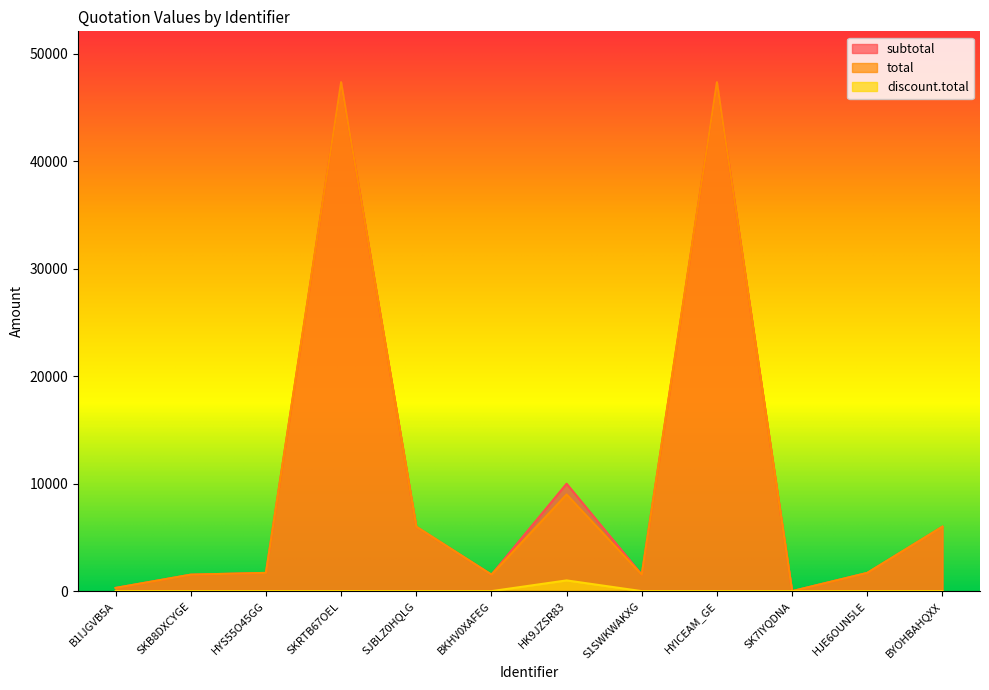

What is the average value of the discount.total series?

83.3